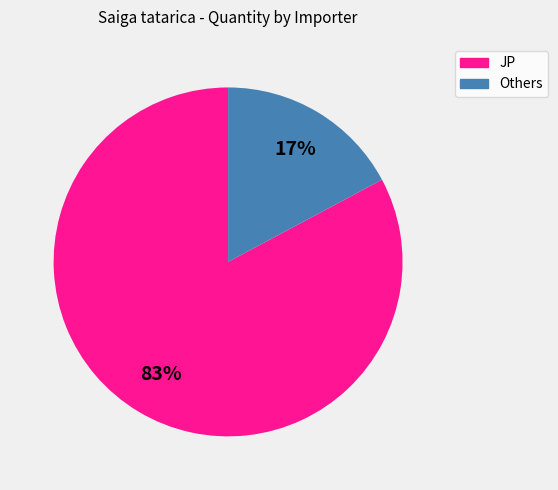

Does any single category account for the majority?

Yes